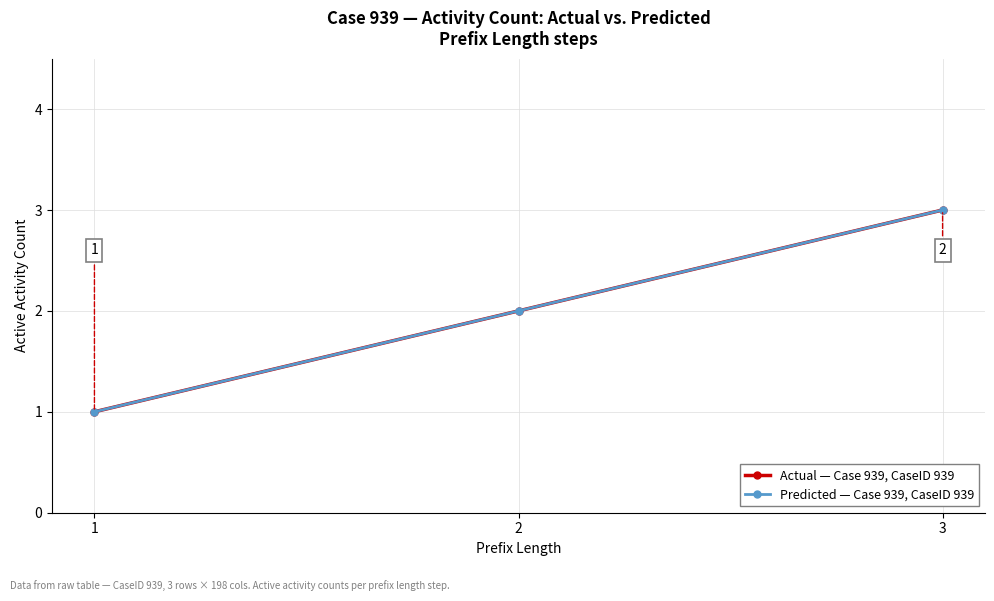

Rank the series by their maximum value, from highest to lowest.

Actual — Case 939, CaseID 939, Predicted — Case 939, CaseID 939